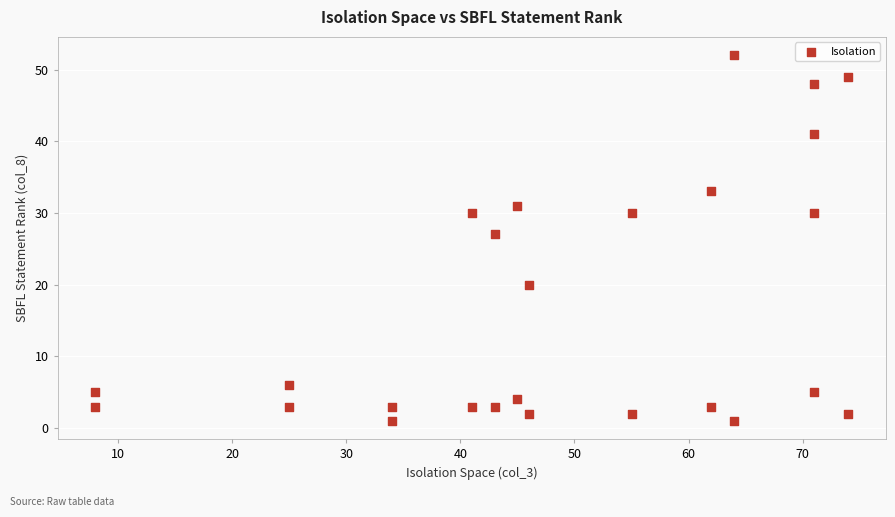

What is the range of X values (max minus min)?

66